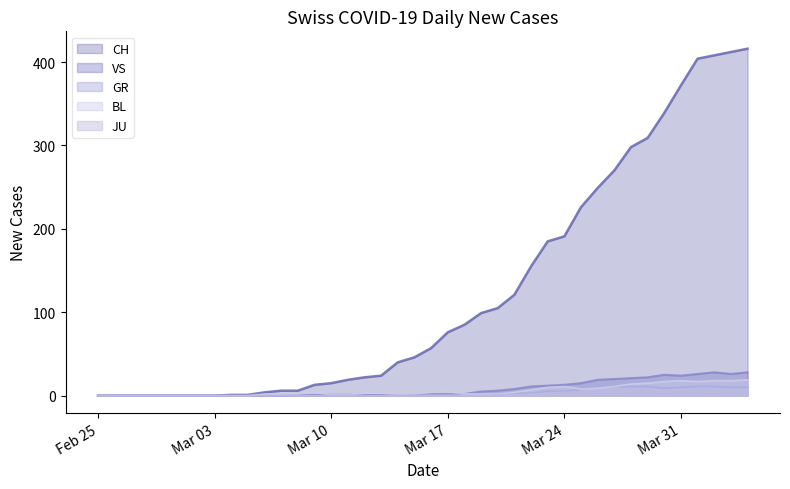

What is the maximum value shown in the chart?

416